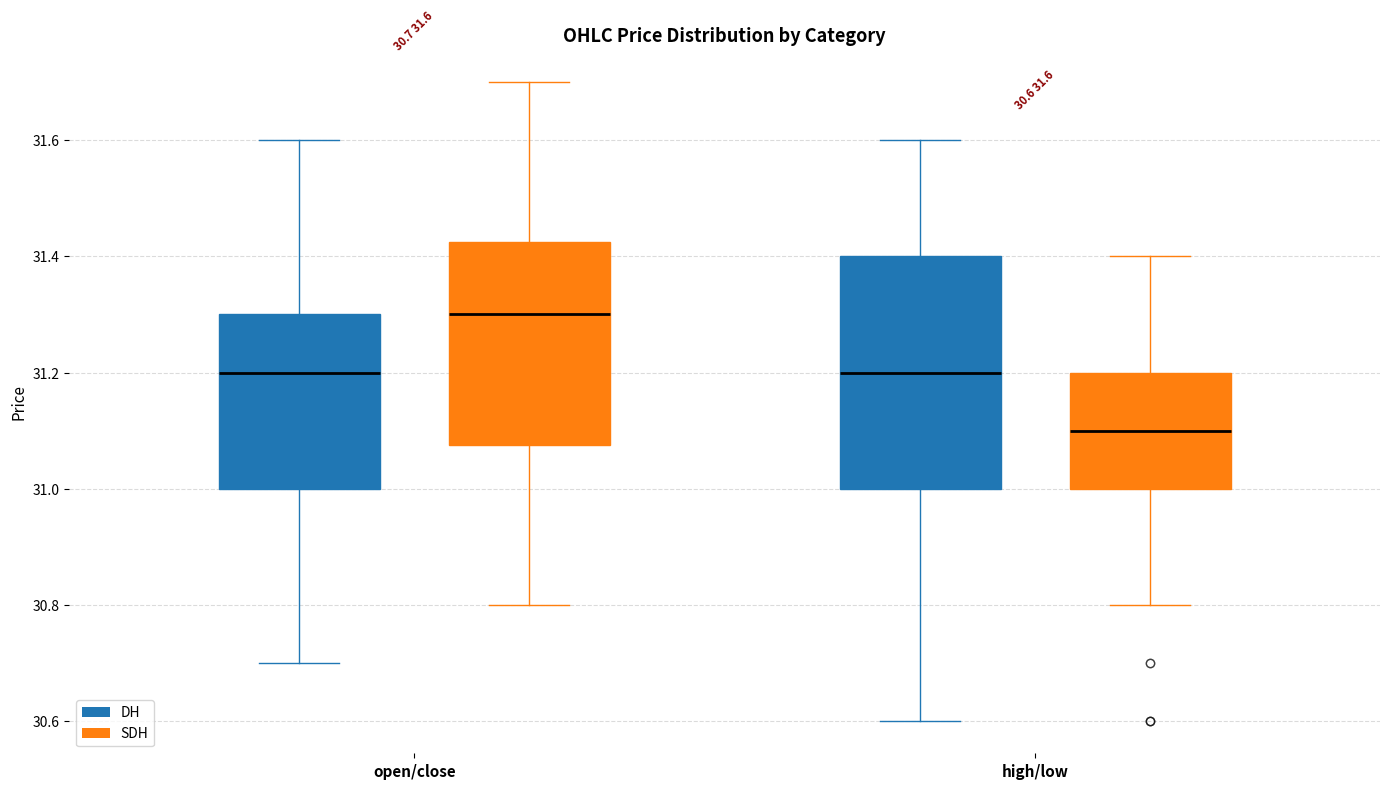

Comparing the boxes themselves (not the whiskers), which one is the tallest?

high/low (DH)